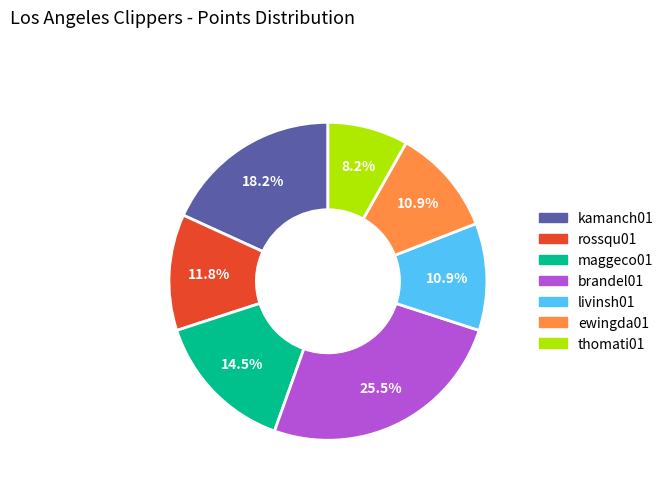

What is the largest slice in the pie chart?

brandel01